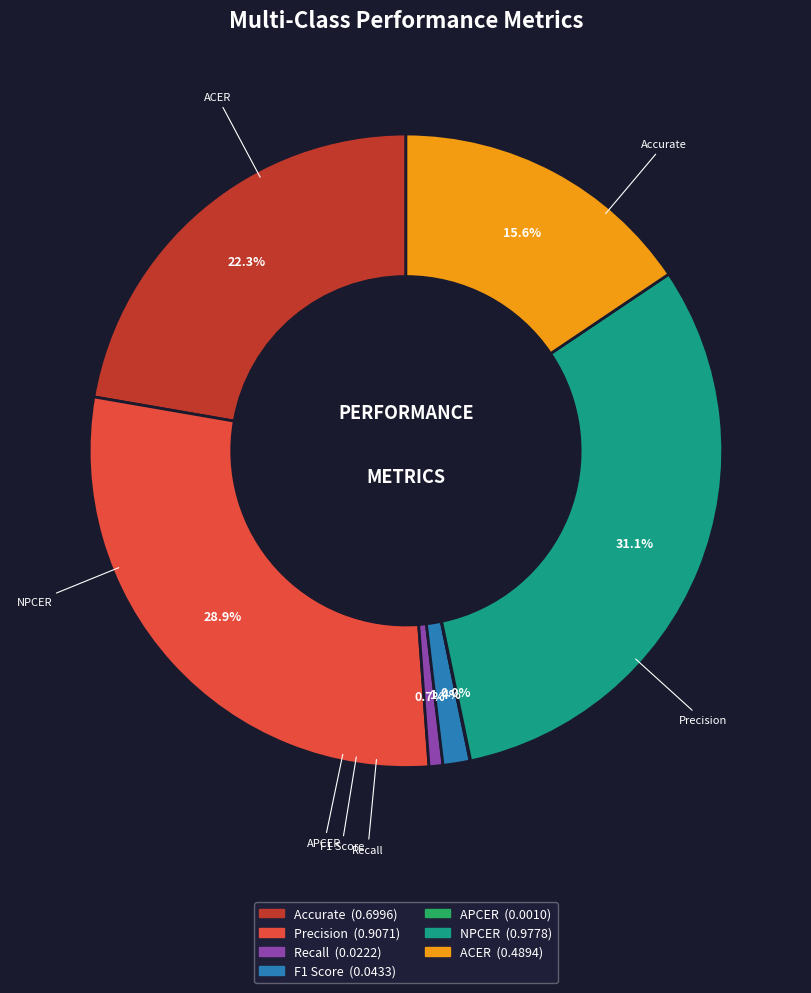

How many segments does this pie chart have?

7